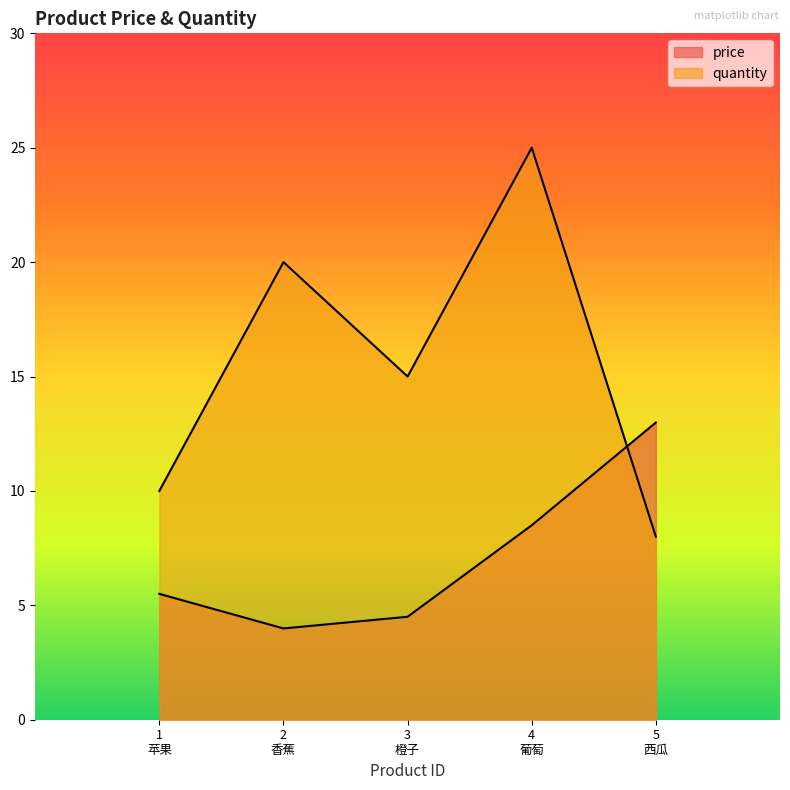

What is the difference between the price values at 1 苹果 and 2 香蕉?

1.5